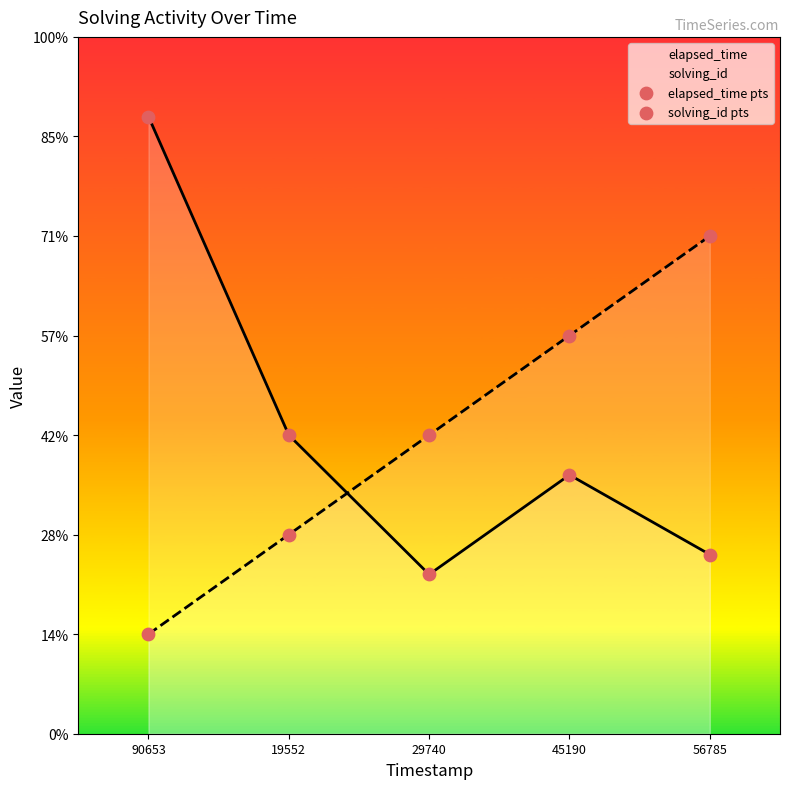

Which series reaches the maximum Y coordinate?

elapsed_time pts